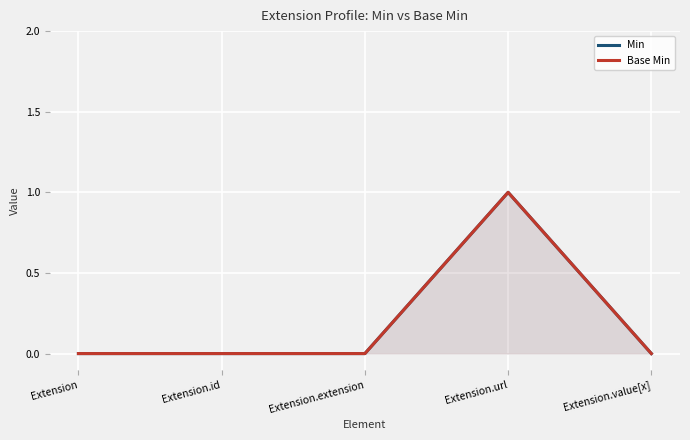

At which category does Base Min reach its first local peak?

Extension.url